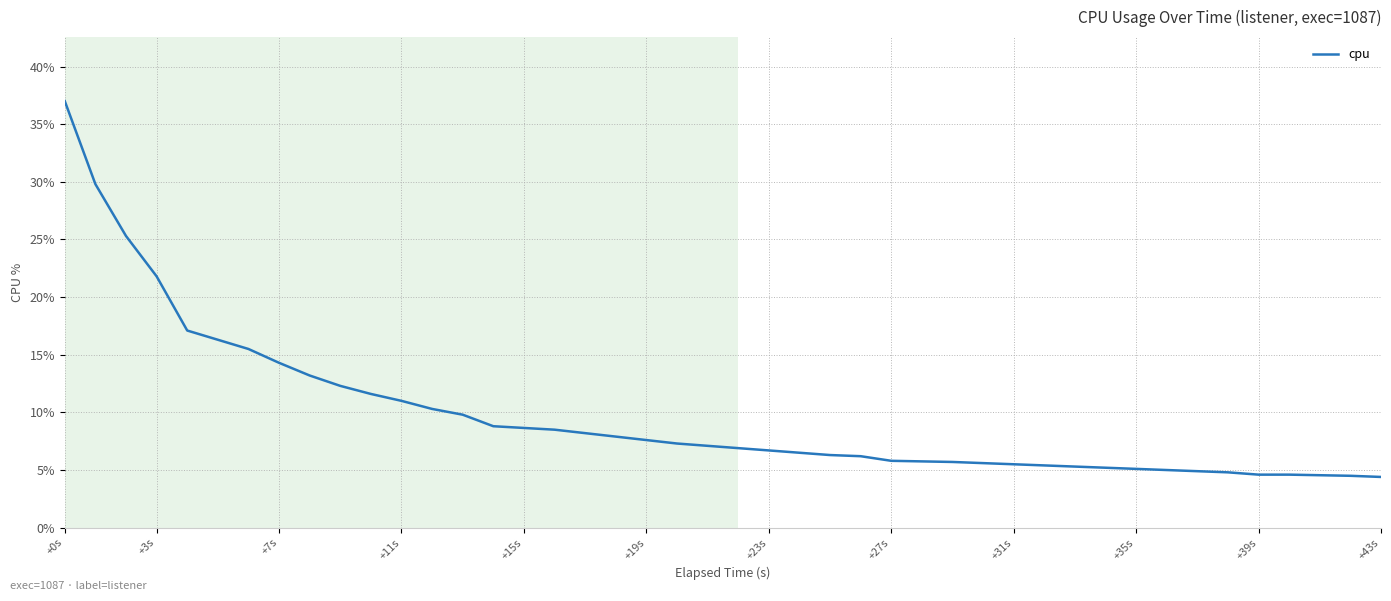

What is the maximum value shown in the chart?

37.0